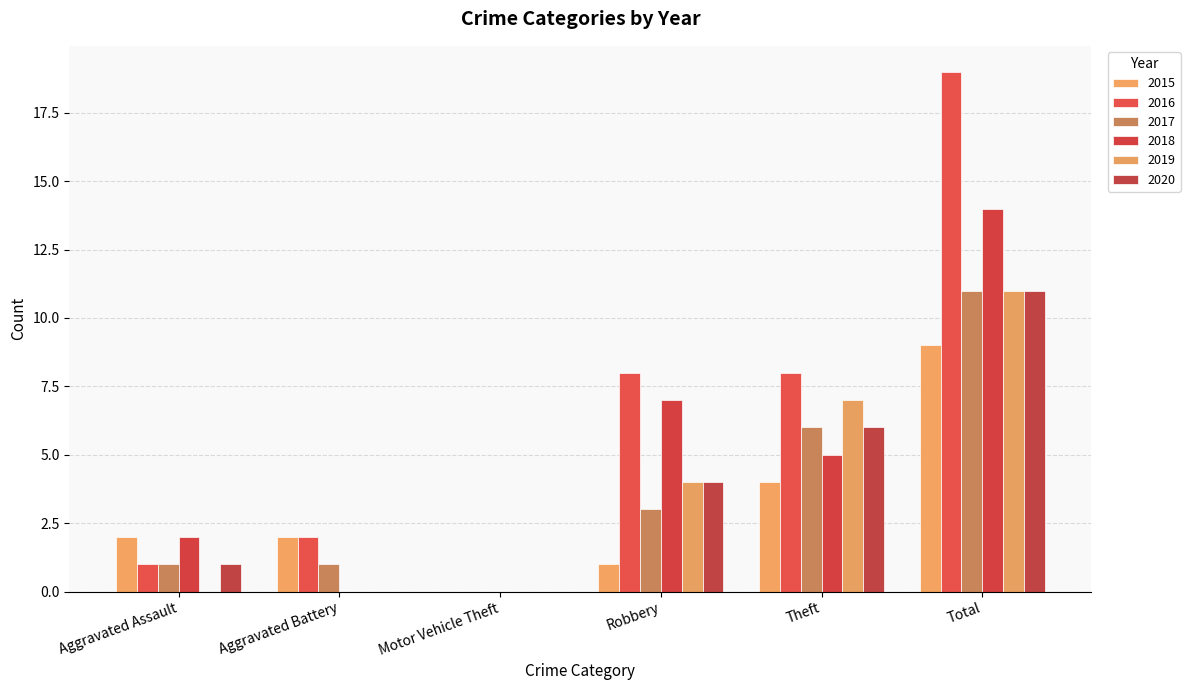

List the series in order of their peak value, lowest first.

2015, 2017, 2019, 2020, 2018, 2016